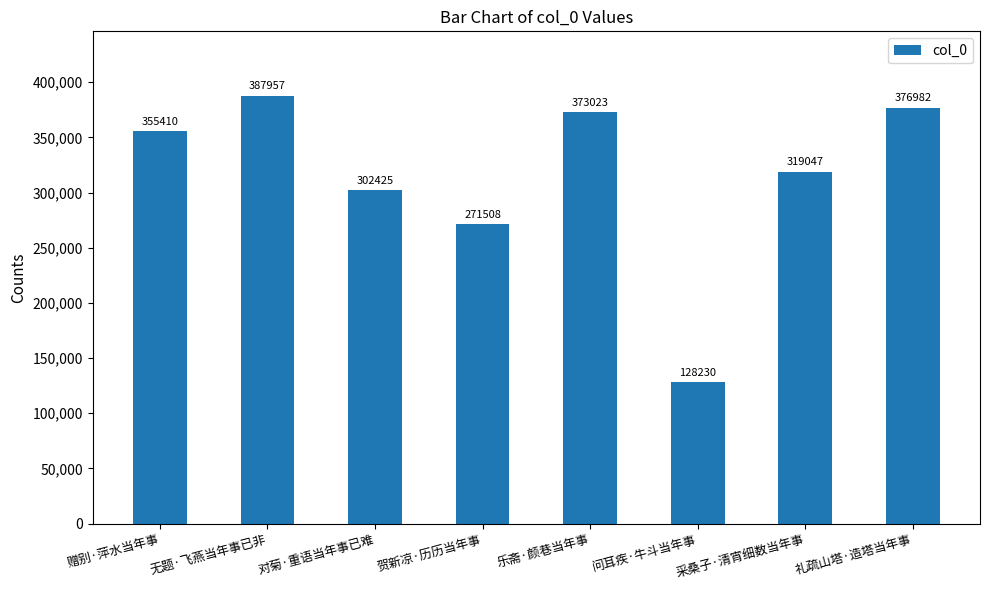

Count the number of data series in this chart.

1